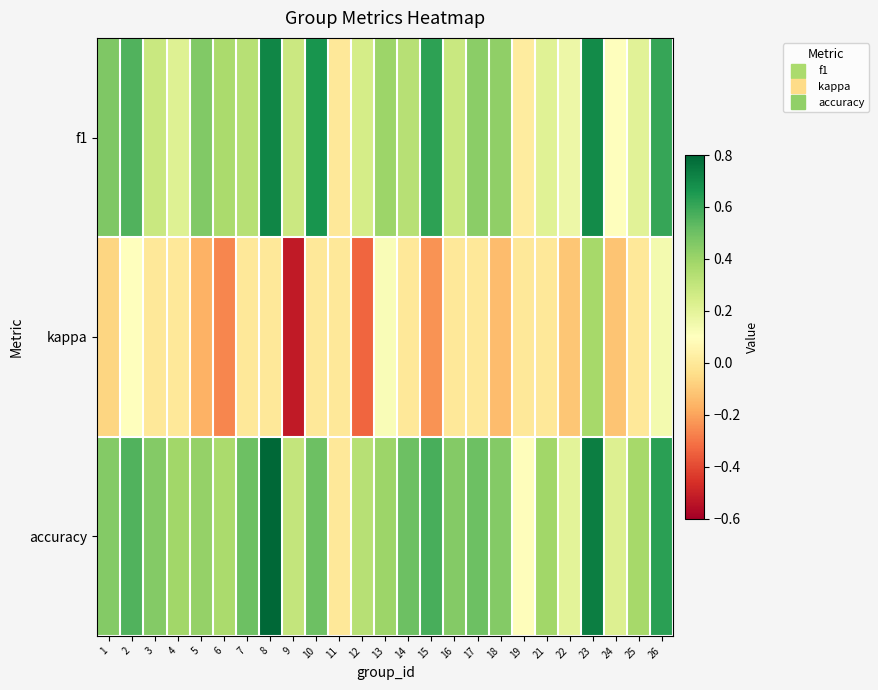

Reading left to right, extract all data points from this chart.

f1: 1=0.5	2=0.6	3=0.3	4=0.2	5=0.5	6=0.4	7=0.3	8=0.7	9=0.3	10=0.7	11=0.0	12=0.2	13=0.4	14=0.3	15=0.6	16=0.3	17=0.4	18=0.4	19=0.0	21=0.2	22=0.2	23=0.7	24=0.1	25=0.2	26=0.6
kappa: 1=-0.1	2=0.1	3=0.0	4=0.0	5=-0.2	6=-0.3	7=0.0	8=0.0	9=-0.5	10=0.0	11=0.0	12=-0.3	13=0.1	14=0.0	15=-0.2	16=0.0	17=0.0	18=-0.1	19=0.0	21=0.0	22=-0.1	23=0.4	24=-0.1	25=0.0	26=0.1
accuracy: 1=0.5	2=0.6	3=0.5	4=0.4	5=0.4	6=0.4	7=0.5	8=0.8	9=0.3	10=0.5	11=0.0	12=0.3	13=0.4	14=0.5	15=0.6	16=0.5	17=0.5	18=0.5	19=0.1	21=0.4	22=0.2	23=0.7	24=0.2	25=0.4	26=0.6